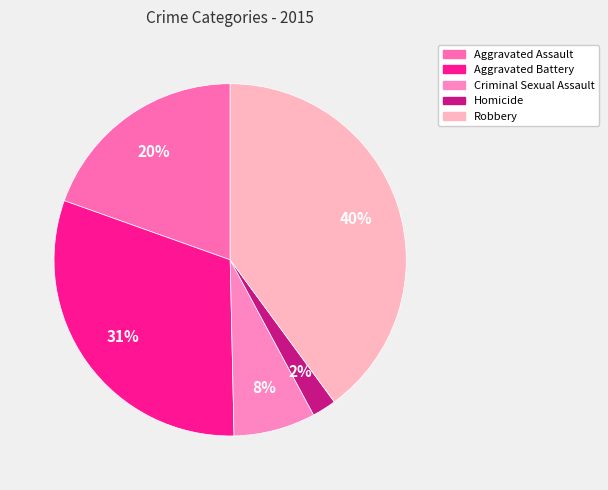

How much of the chart is everything except Robbery?

60.1%